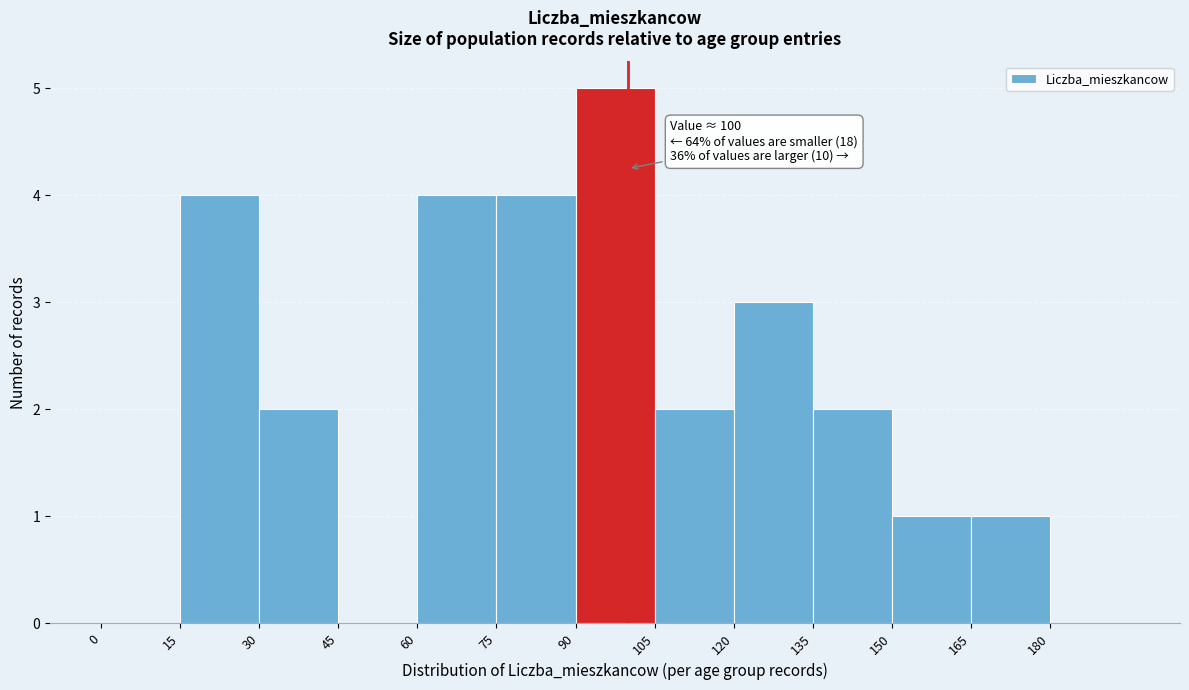

Which range on the x-axis has the tallest bar?

90 to 105